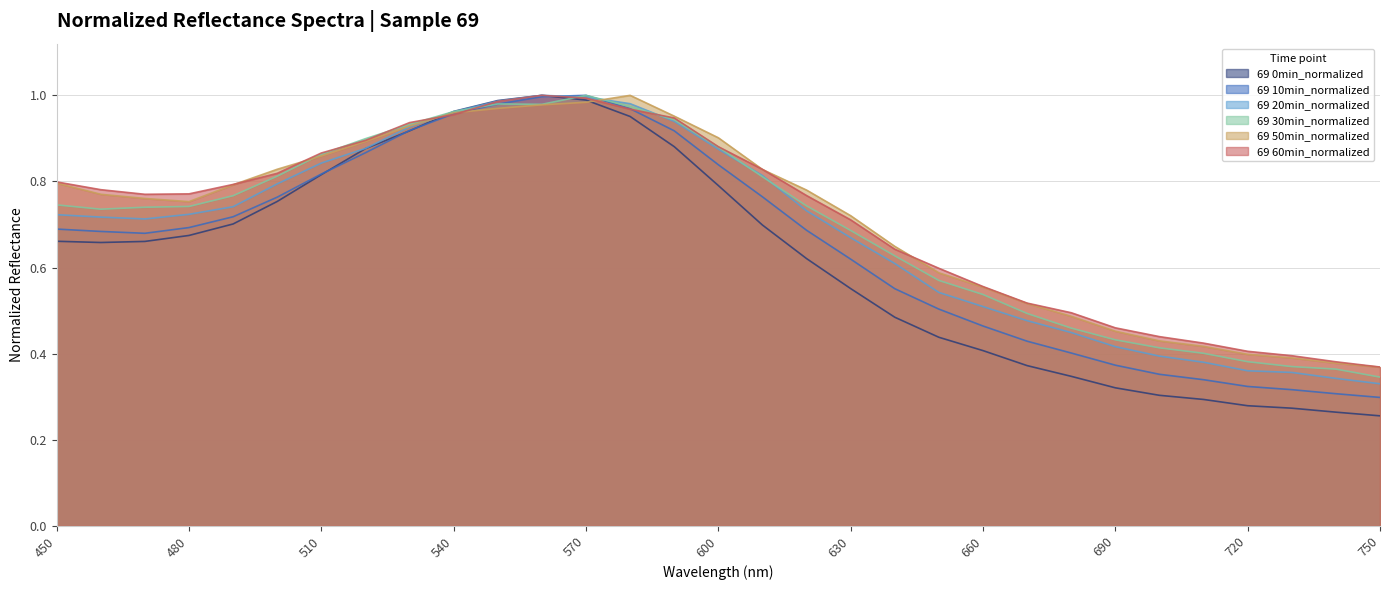

Between which two adjacent categories do 69 30min_normalized and 69 20min_normalized first intersect?

540 and 550